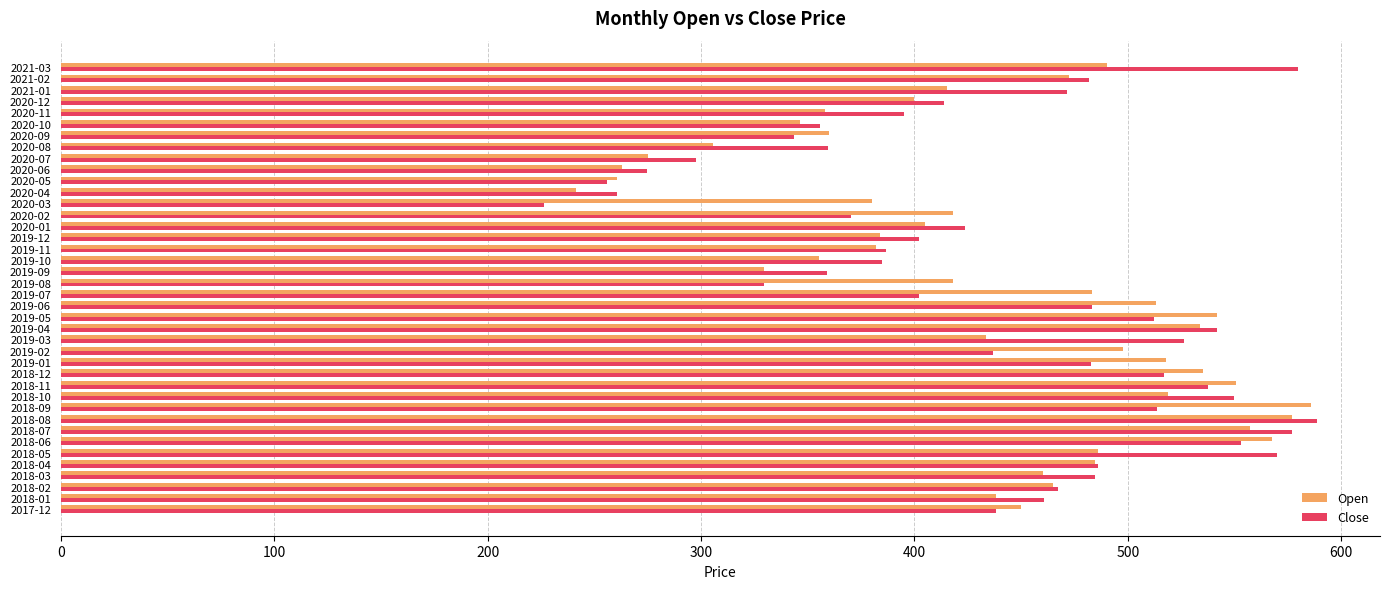

At which category does the chart reach its minimum across all series?

2020-03